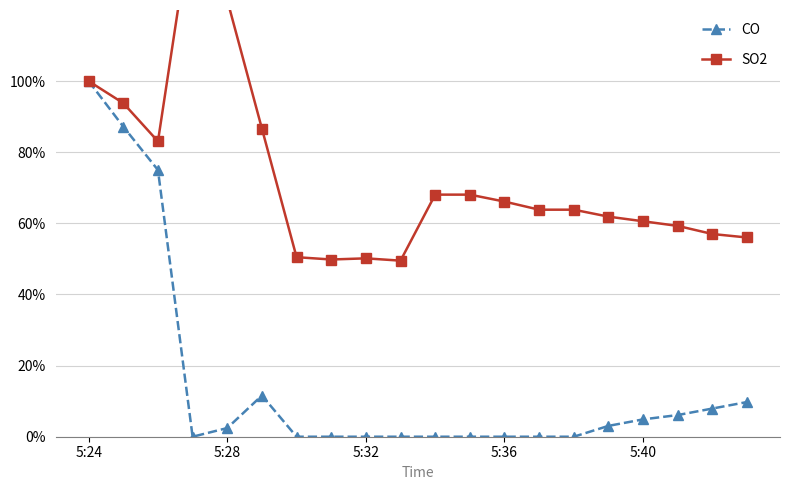

Rank the series by their average value, from lowest to highest.

CO, SO2